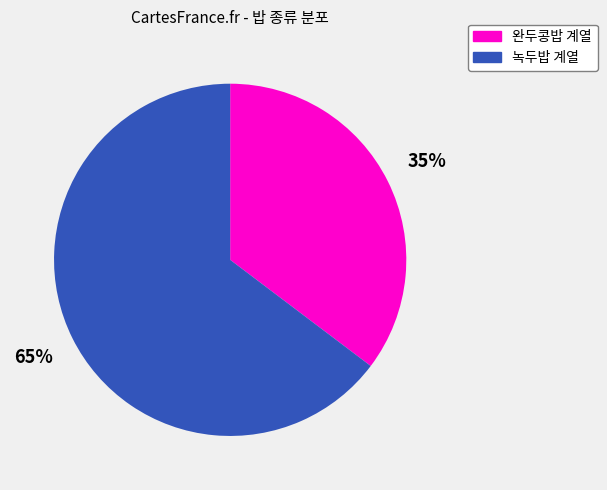

Is there any slice that represents more than half of the pie?

Yes